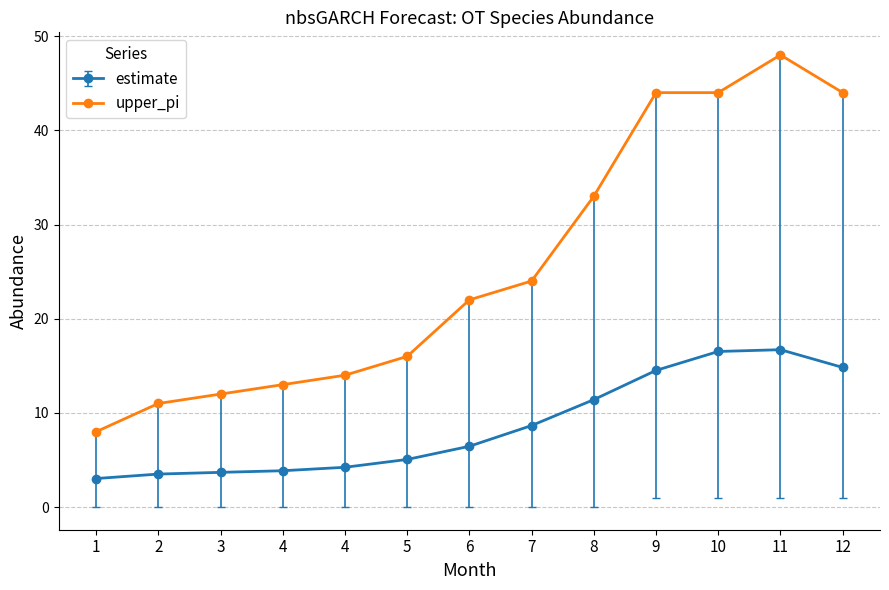

Where is the first local maximum for estimate?

11